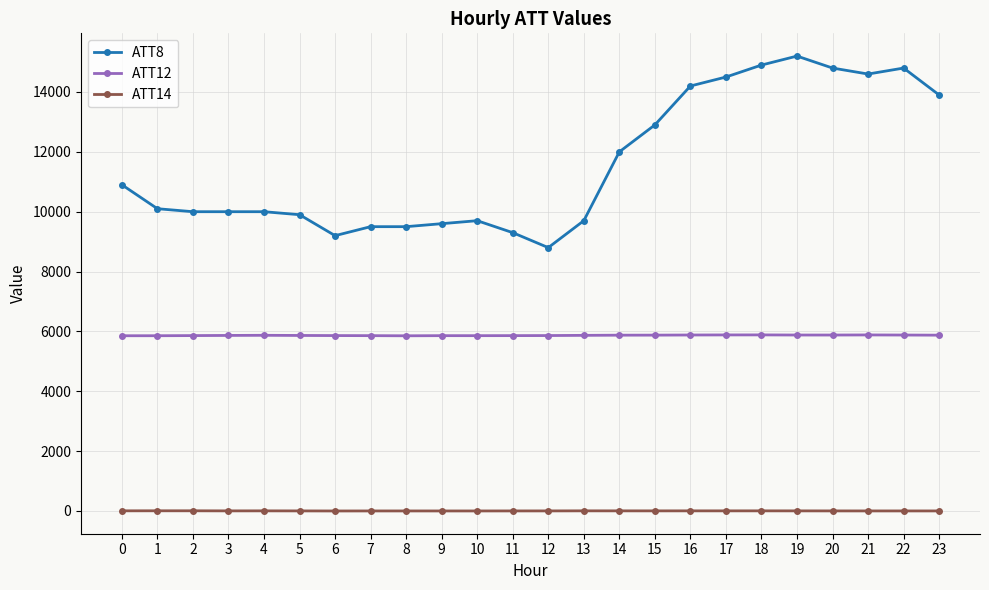

True or false: ATT12 has more than 1 interior local peaks.

True